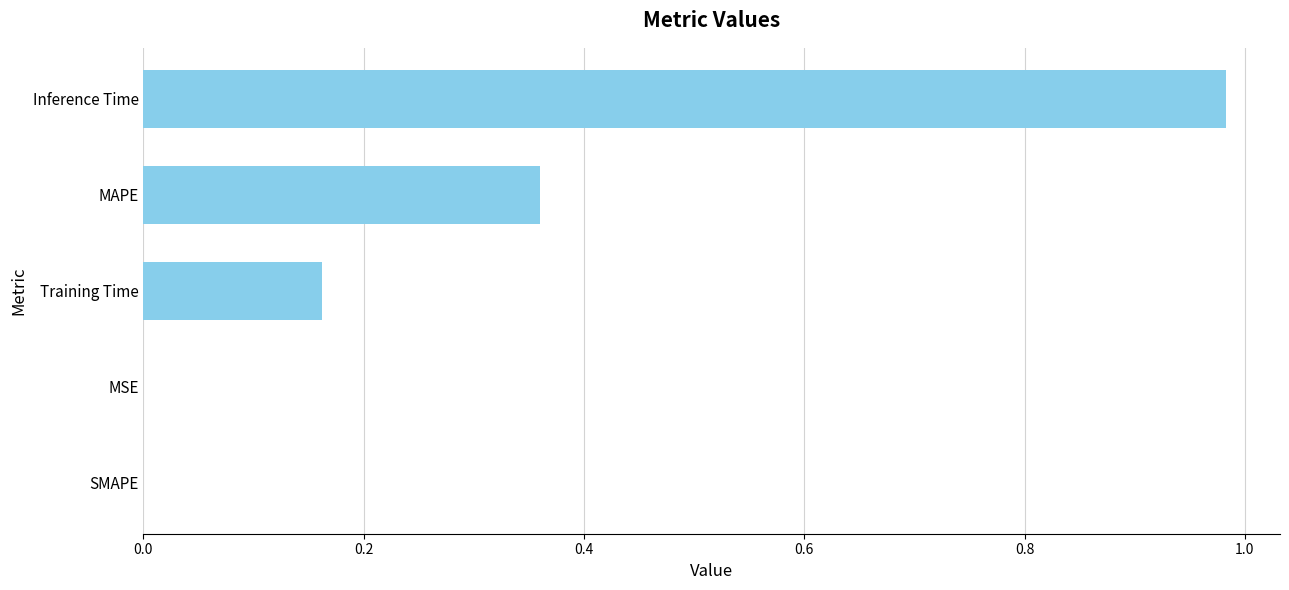

What is the change in value from Training Time to MAPE?

+0.2